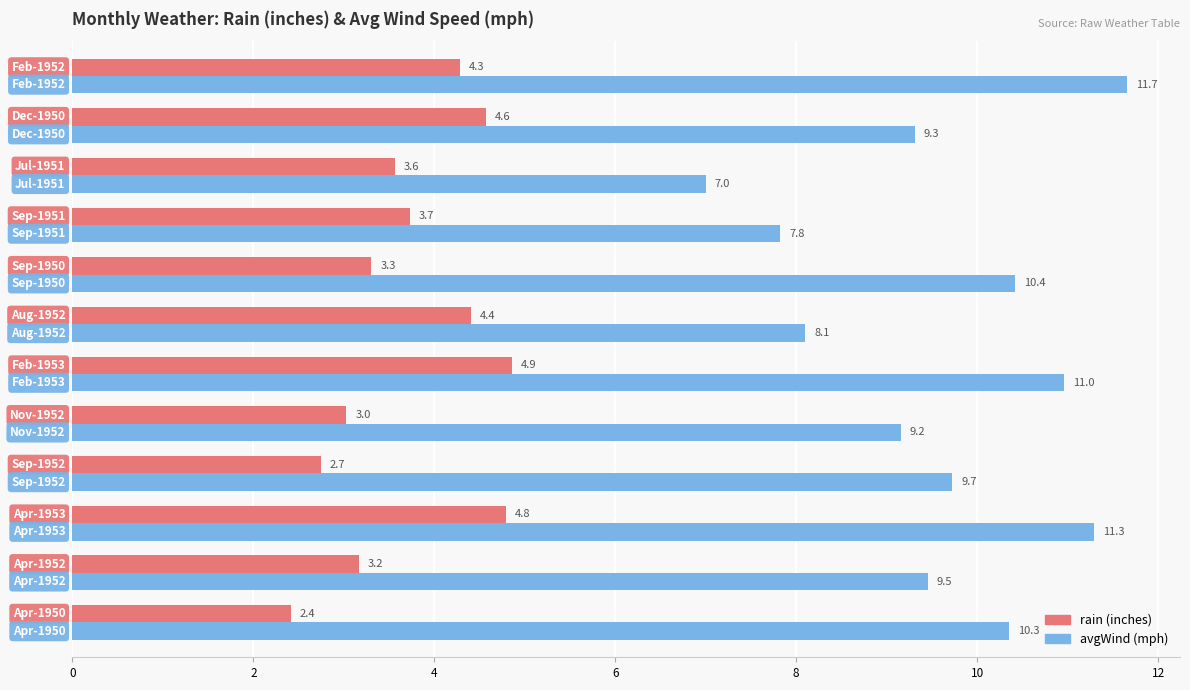

What is the maximum value shown in the chart?

11.7